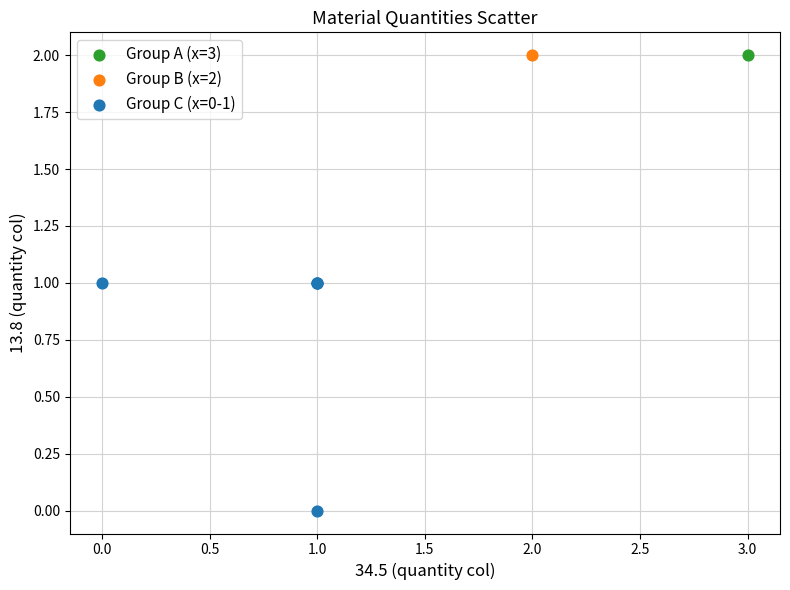

What are all the series names shown in the legend?

Group A (x=3), Group B (x=2), Group C (x=0-1)